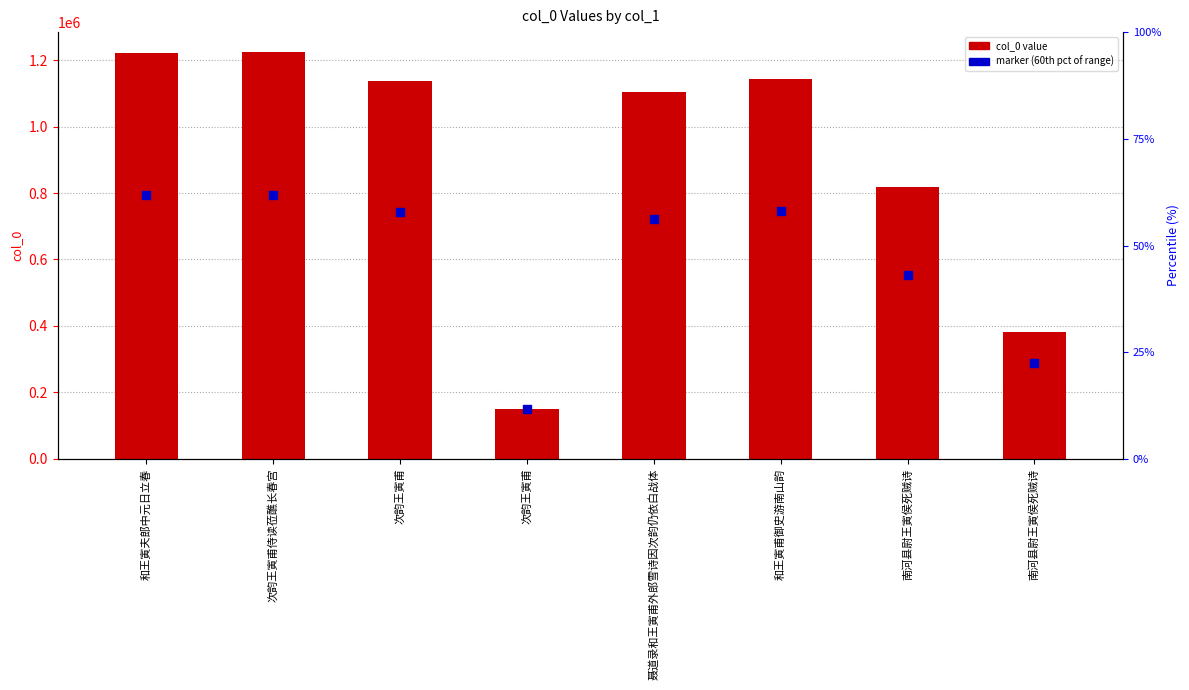

Which series reaches the minimum Y coordinate?

col_0